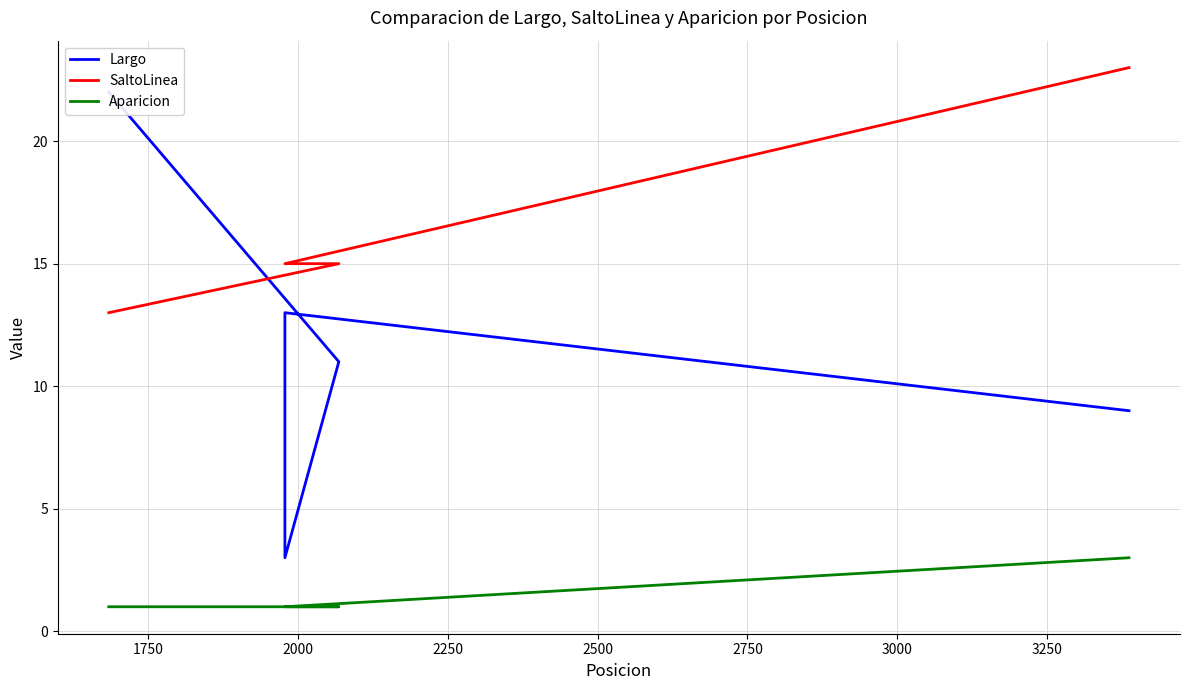

What is the approximate value of Aparicion at 2250?

1